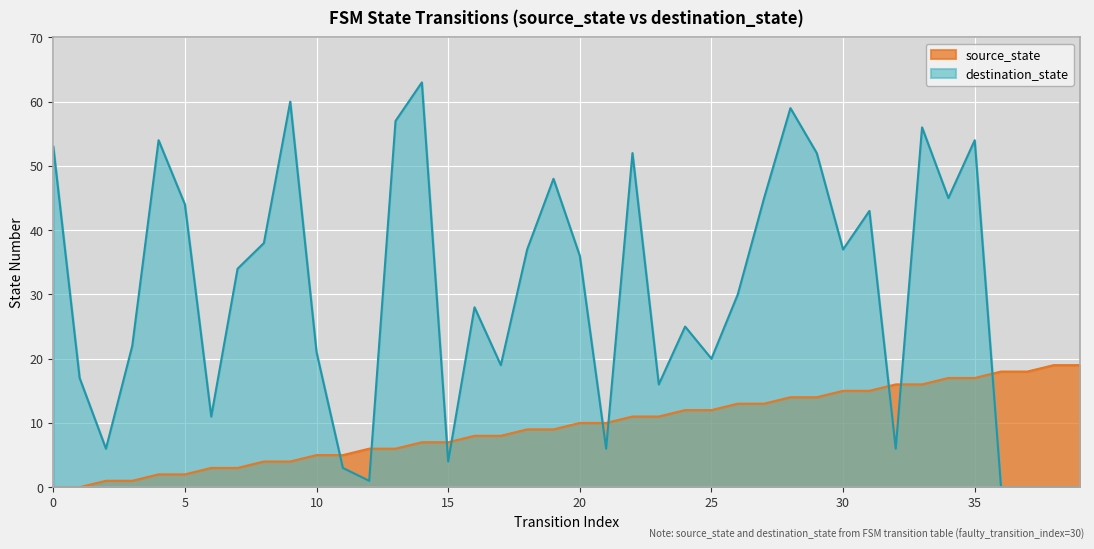

What is the greatest value displayed?

63